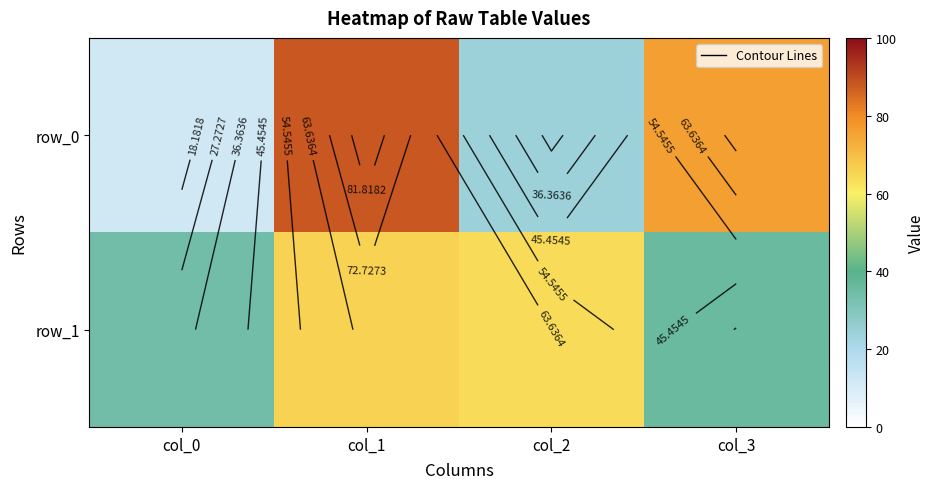

Reading left to right, transcribe all the data shown in this chart.

row_0: 12	88	24	76
row_1: 34	66	64	36